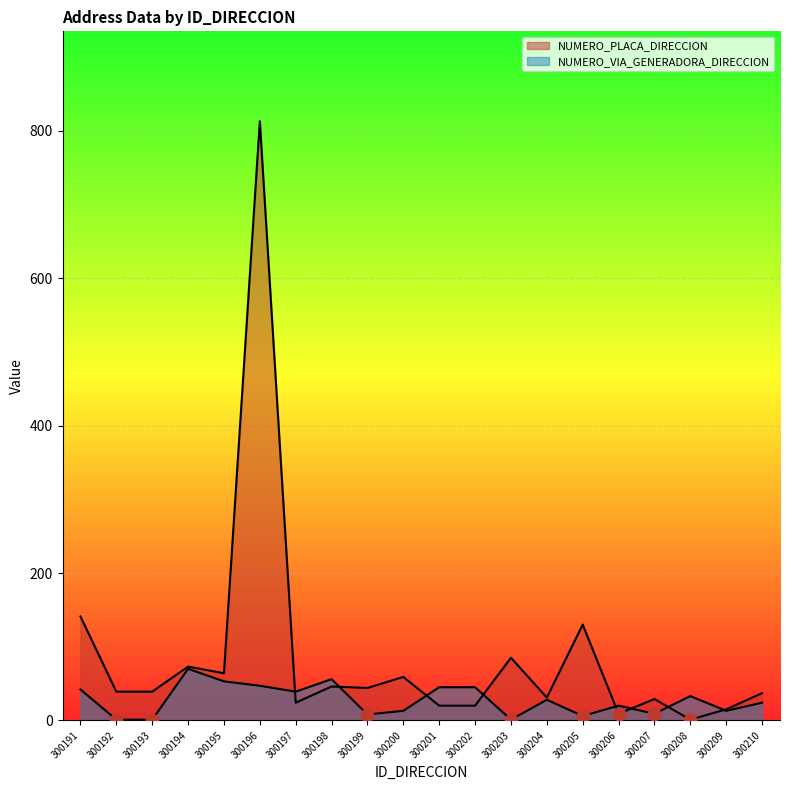

At how many categories does at least one series exceed 184?

1